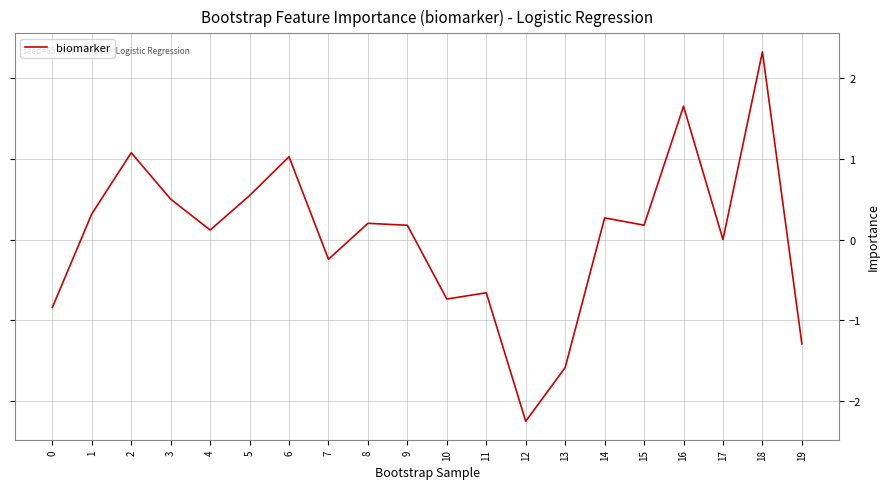

True or false: the data has more than 2 interior local peaks.

True